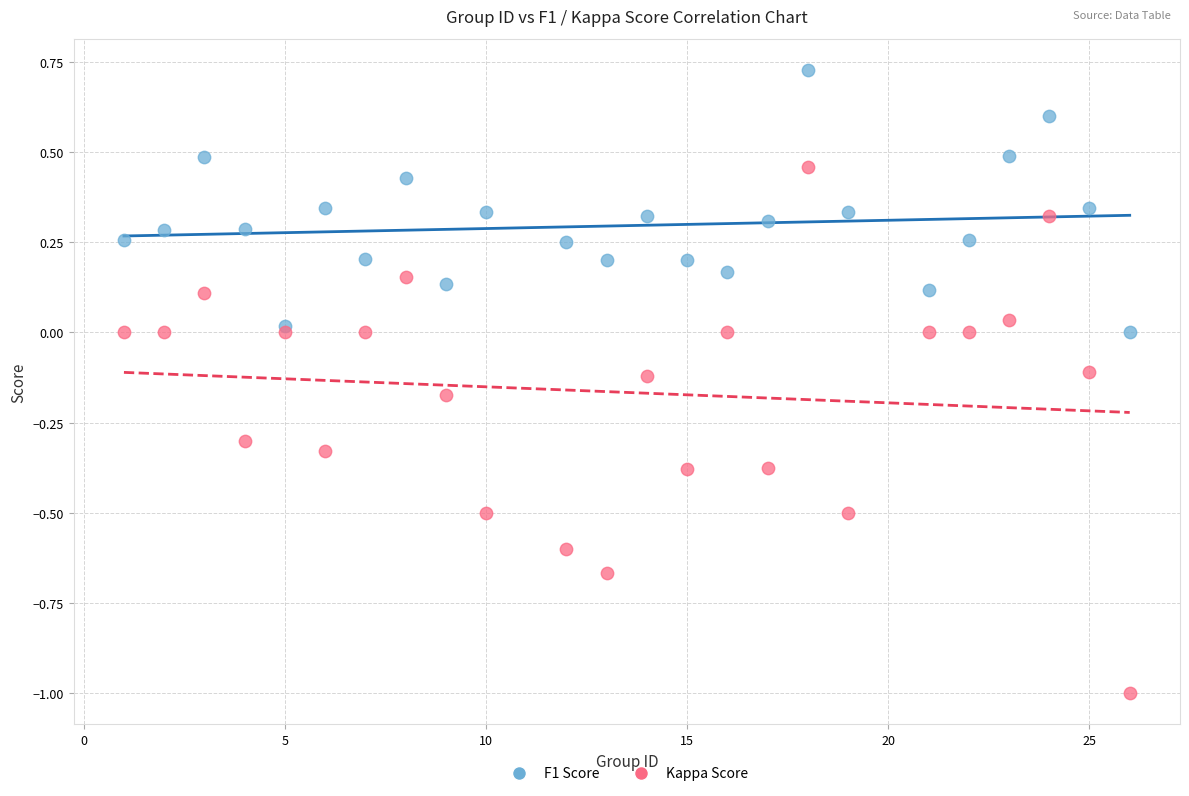

What is the X range (max minus min) for the scatter plot?

25.0